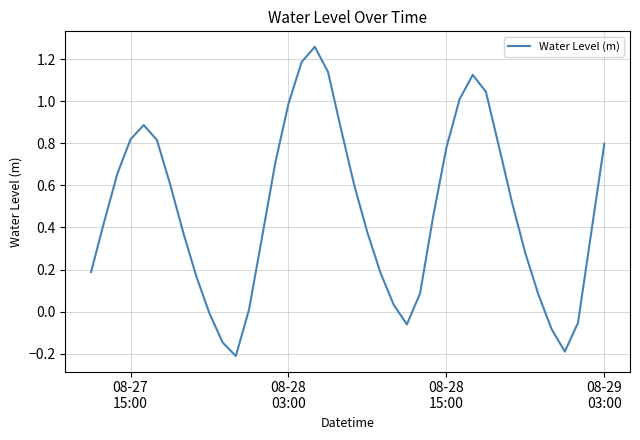

What is the difference between the maximum and minimum values?

1.5